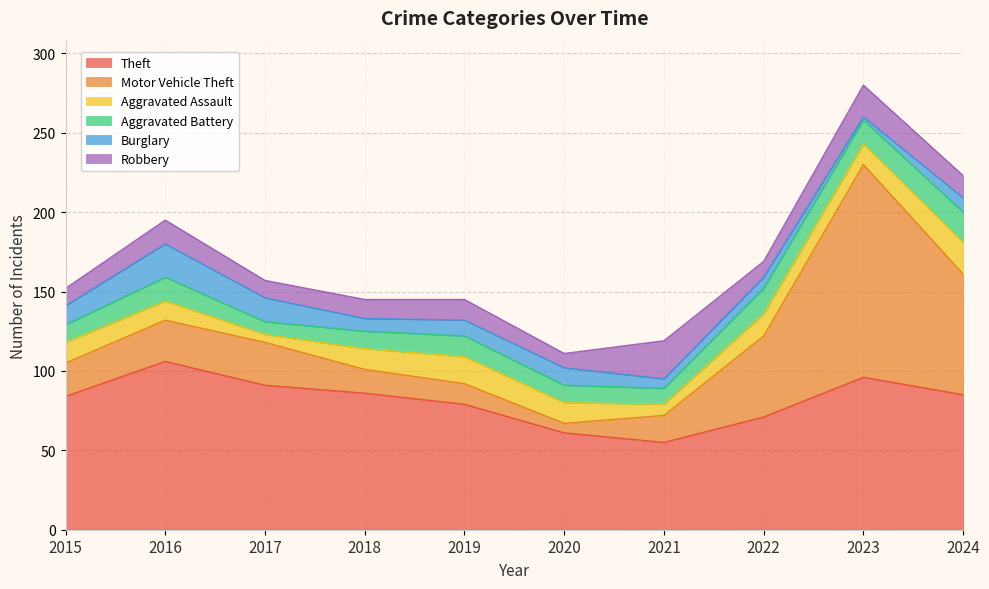

Where do Robbery and Aggravated Assault first cross each other?

2015 and 2016